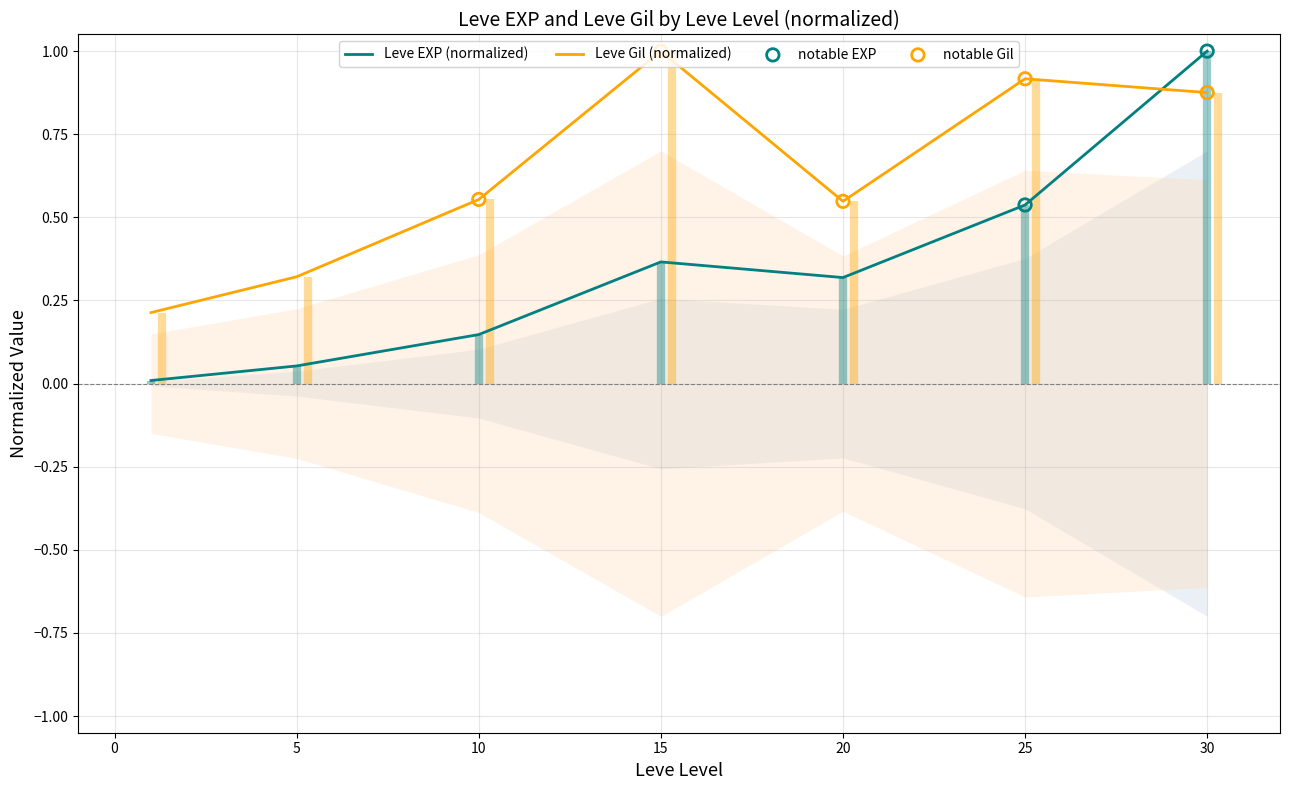

Which series has the widest spread of Y values?

Leve EXP